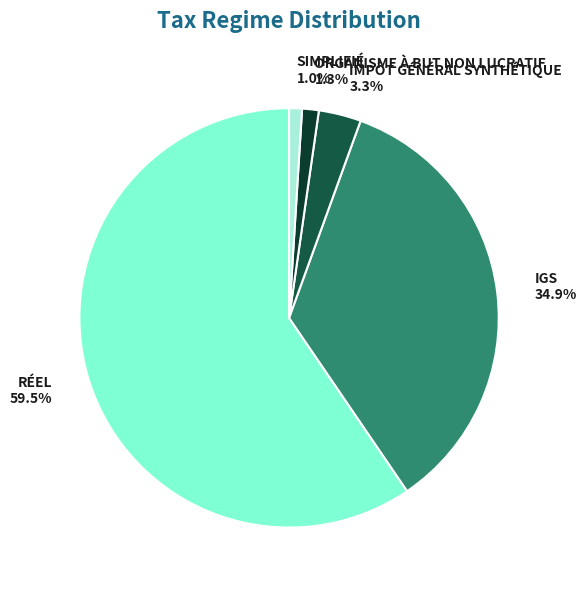

Is there any slice that represents more than half of the pie?

Yes